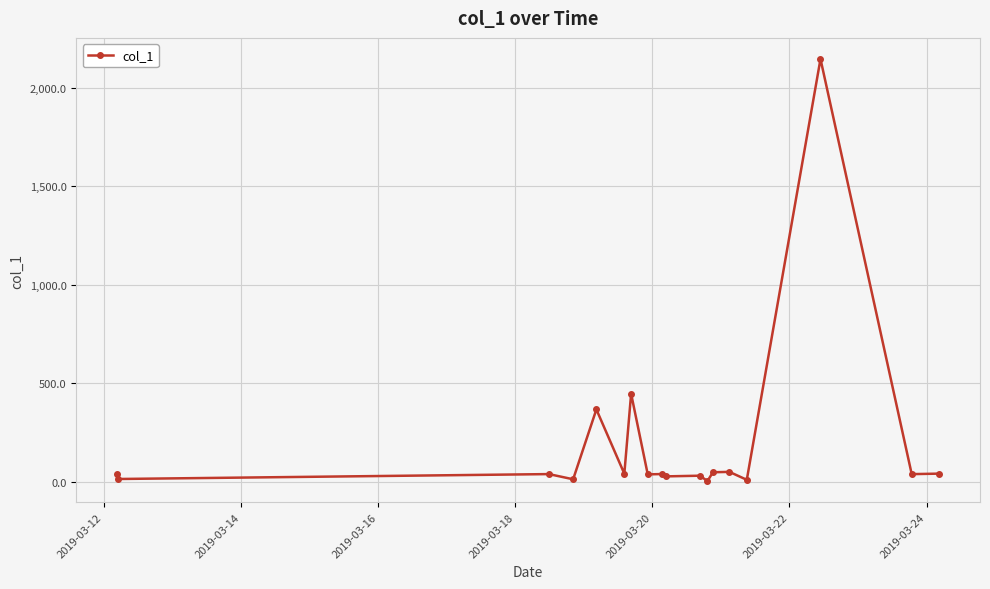

True or false: there are more than 0 points higher than both neighbors.

True